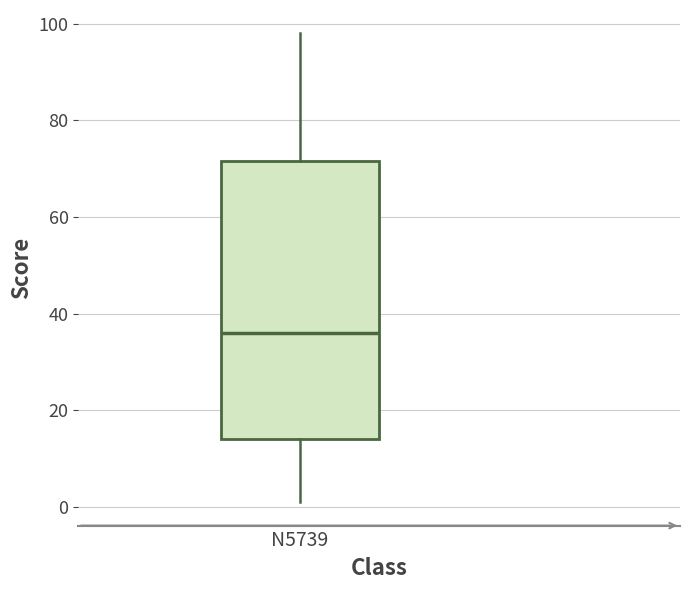

Transcribe this box plot: give where the median line is, the range the box spans, and where the two whiskers end, as read against the y-axis. The values are not printed on the chart, so give them approximately, as read against the axis.

median 36, box 14 to 72, whiskers 2 to 98